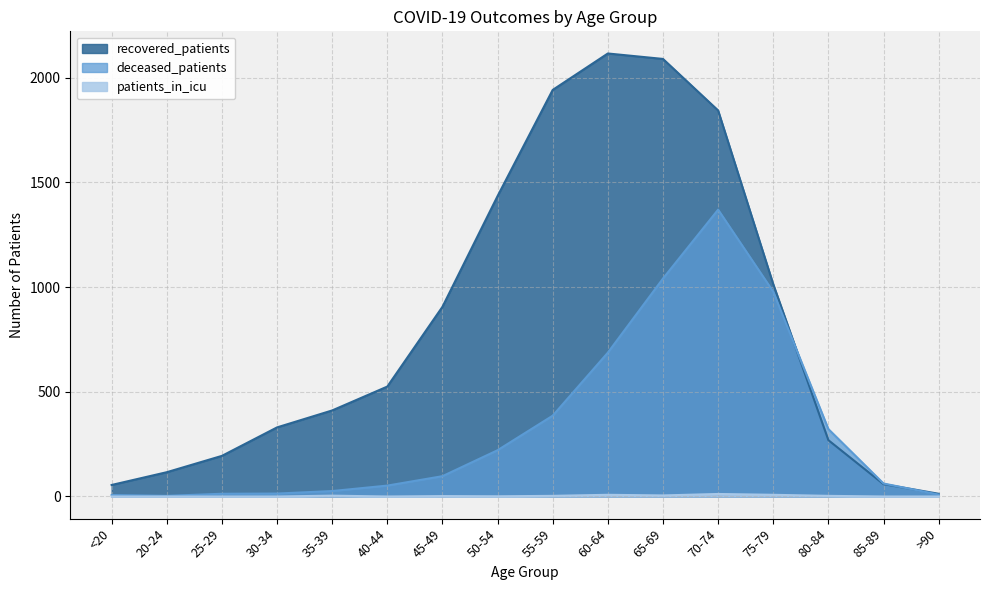

True or false: patients_in_icu and deceased_patients intersect in this chart.

False